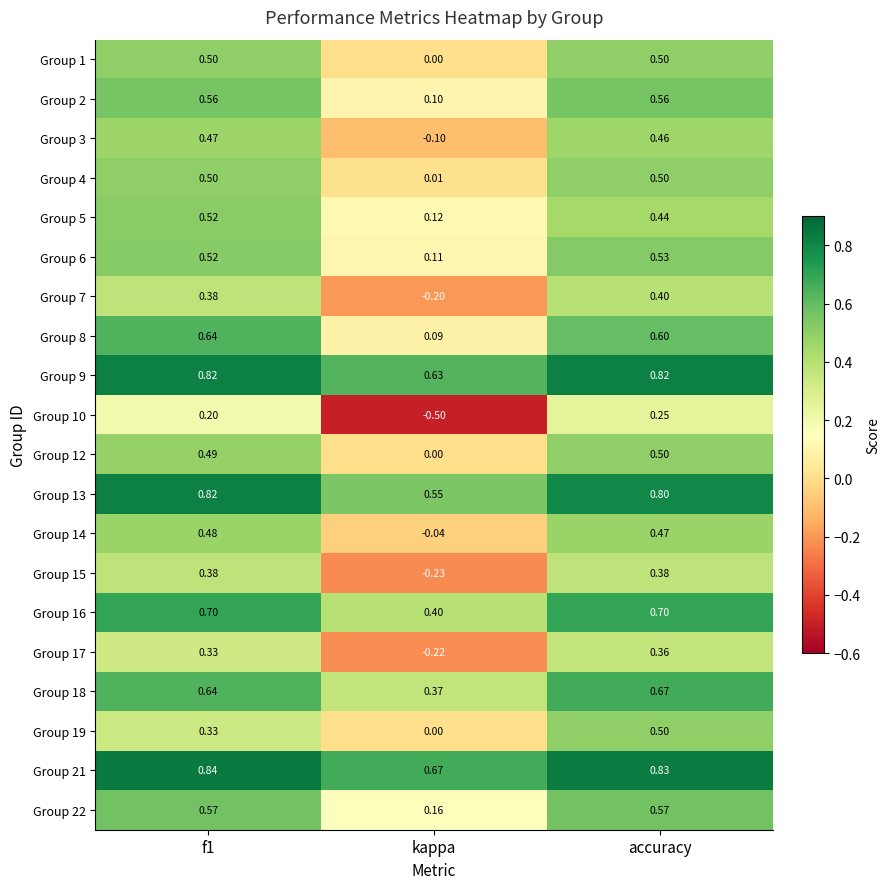

At which category is the sum across all series the highest?

accuracy